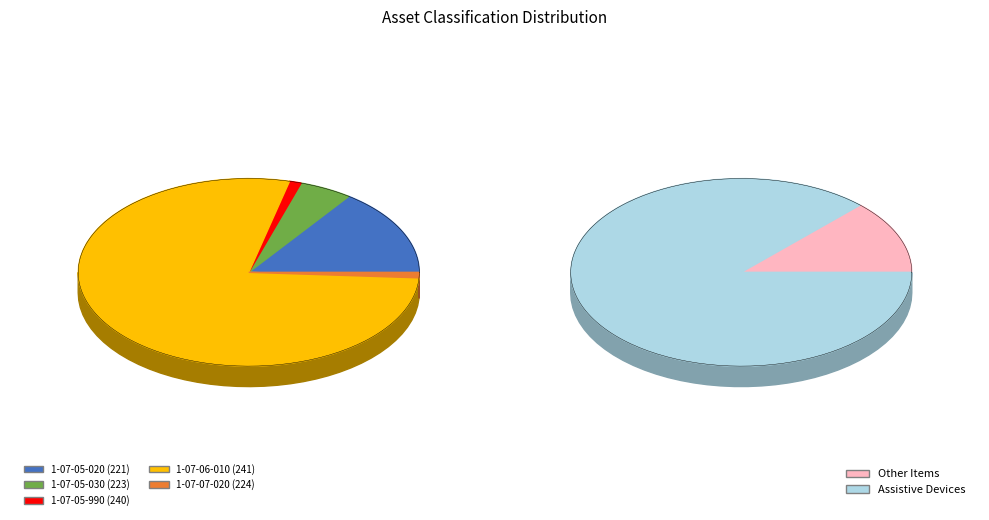

Is it true that 1-07-05-990 (240) is 1% of the pie?

True